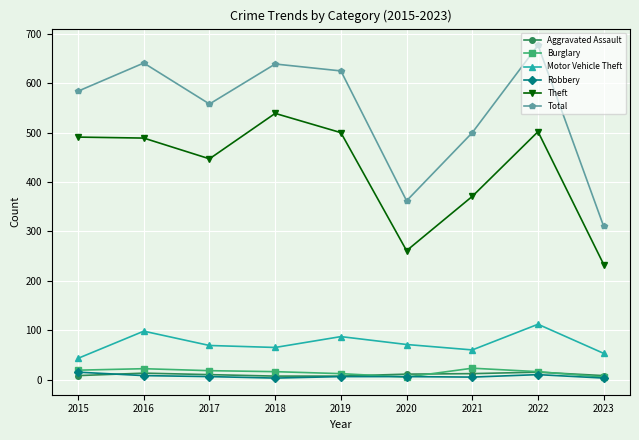

What is the difference between the Burglary values at 2017 and 2020?

13